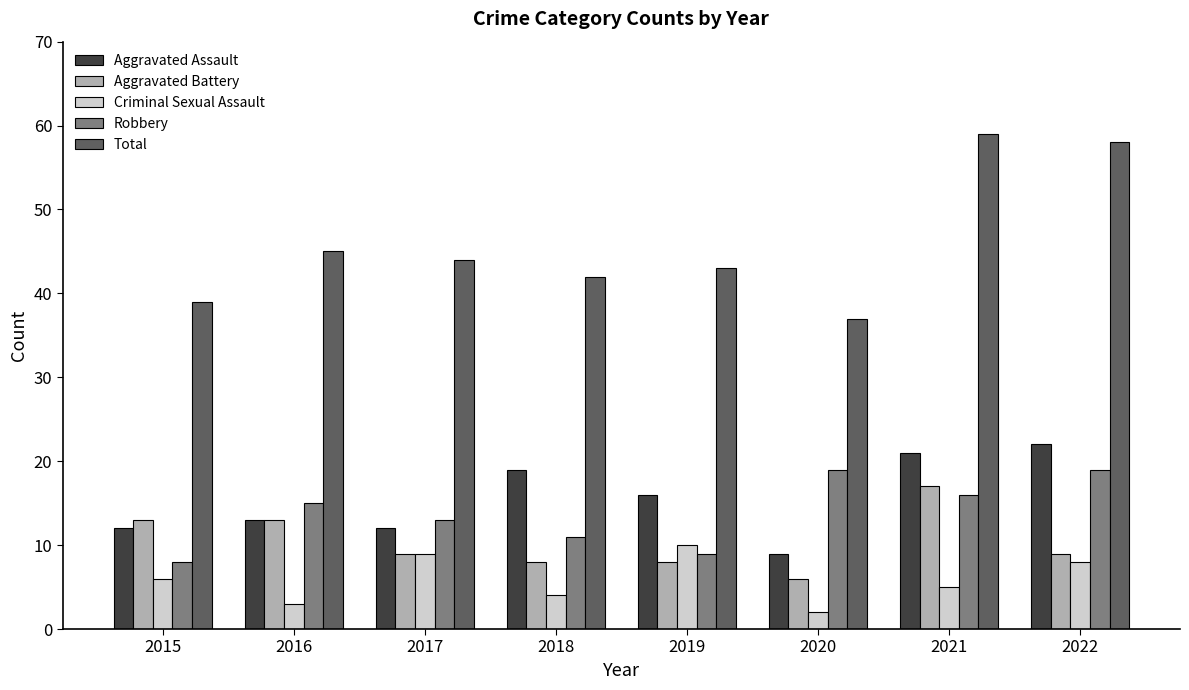

Count the number of data series in this chart.

5